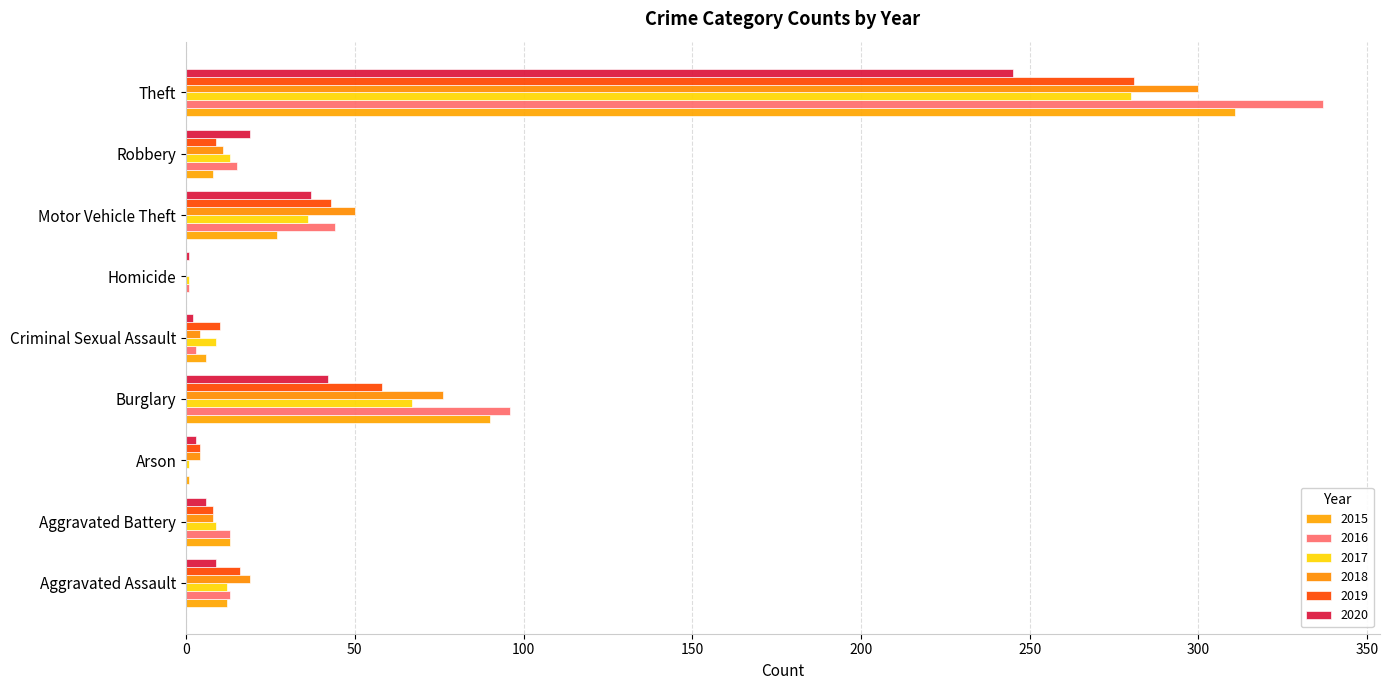

What is the value of the 2019 bar at the 9th from the left?

281